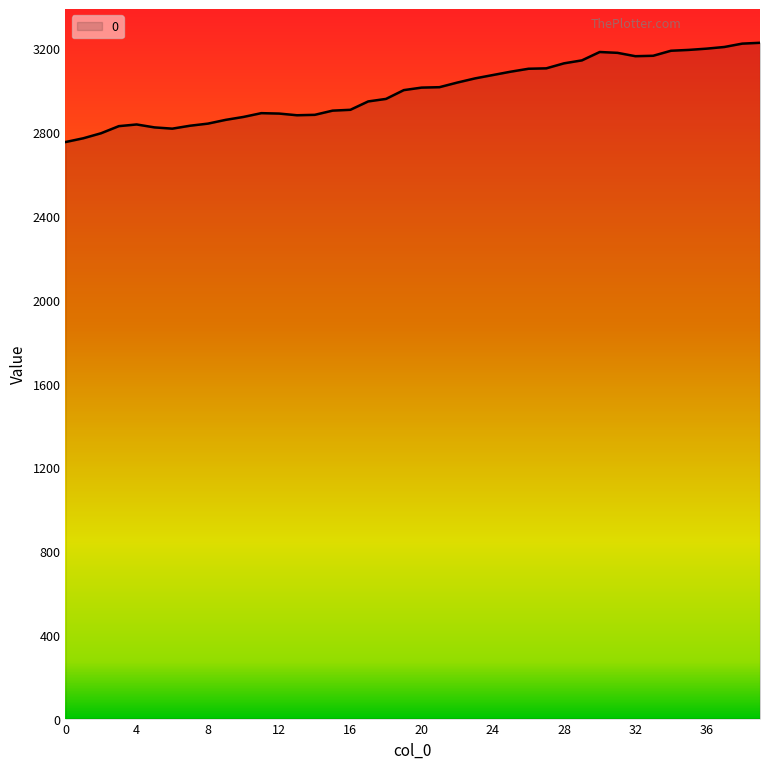

What is the difference between the maximum and minimum values?

474